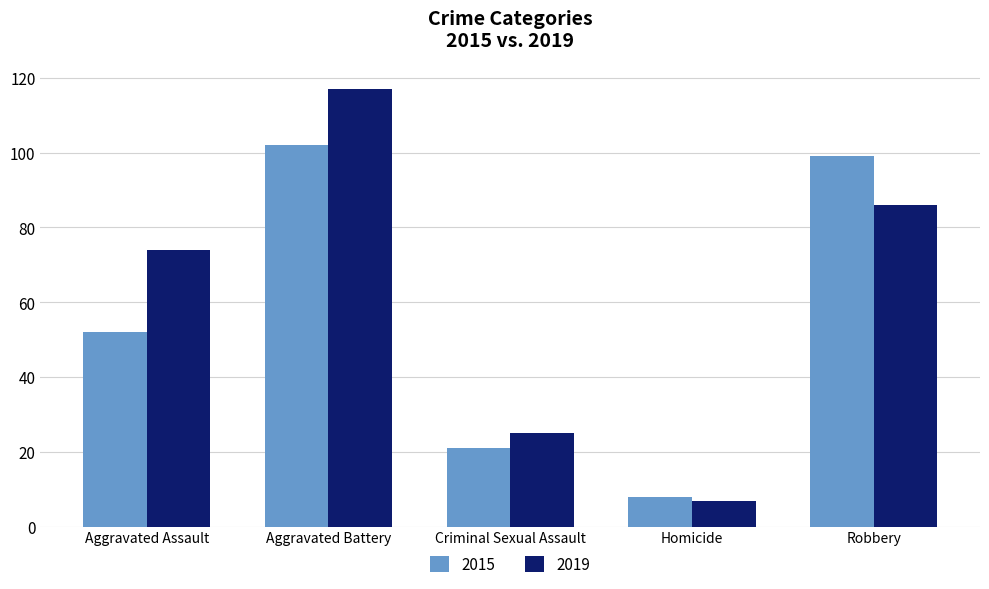

Read the 2015 value at Aggravated Assault.

52